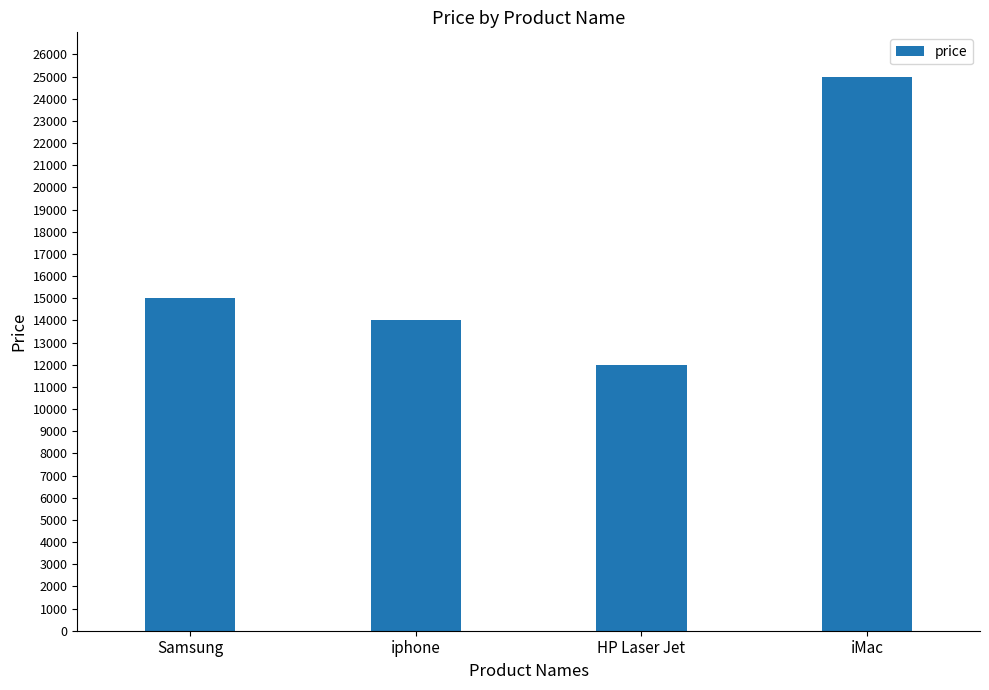

How many categories are shown in the chart?

4